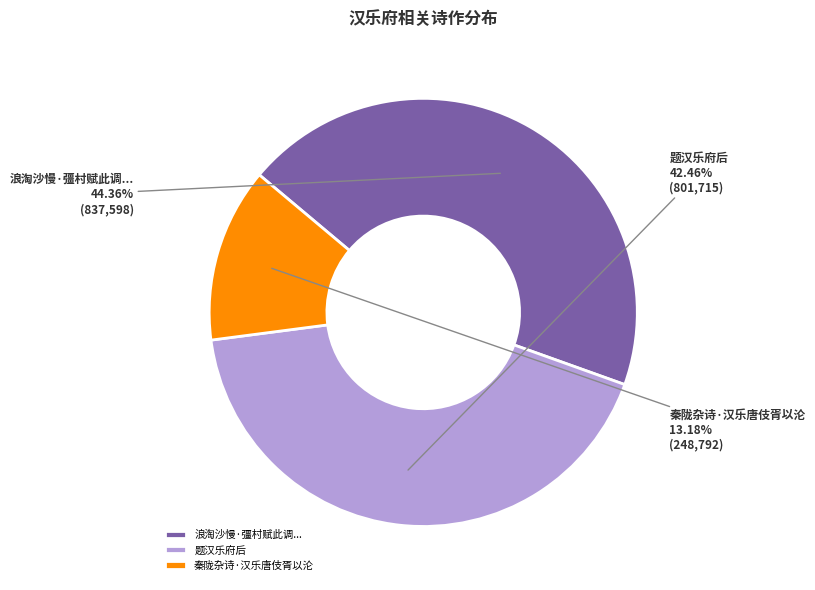

Count the number of slices in the pie.

3